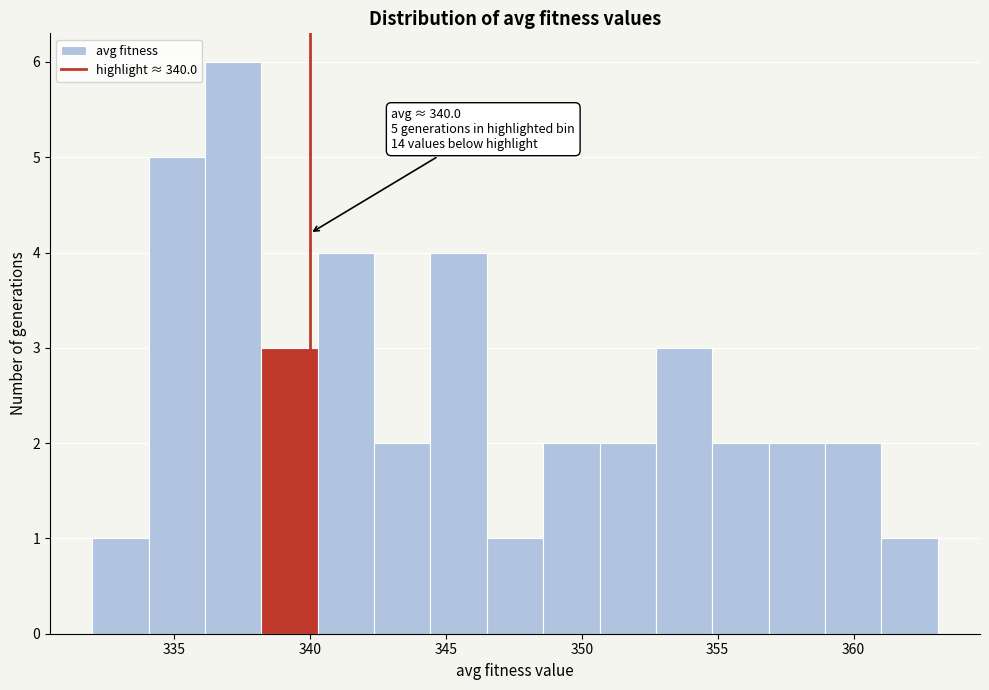

Over which range of the x-axis is the bar tallest?

336.0 to 338.0